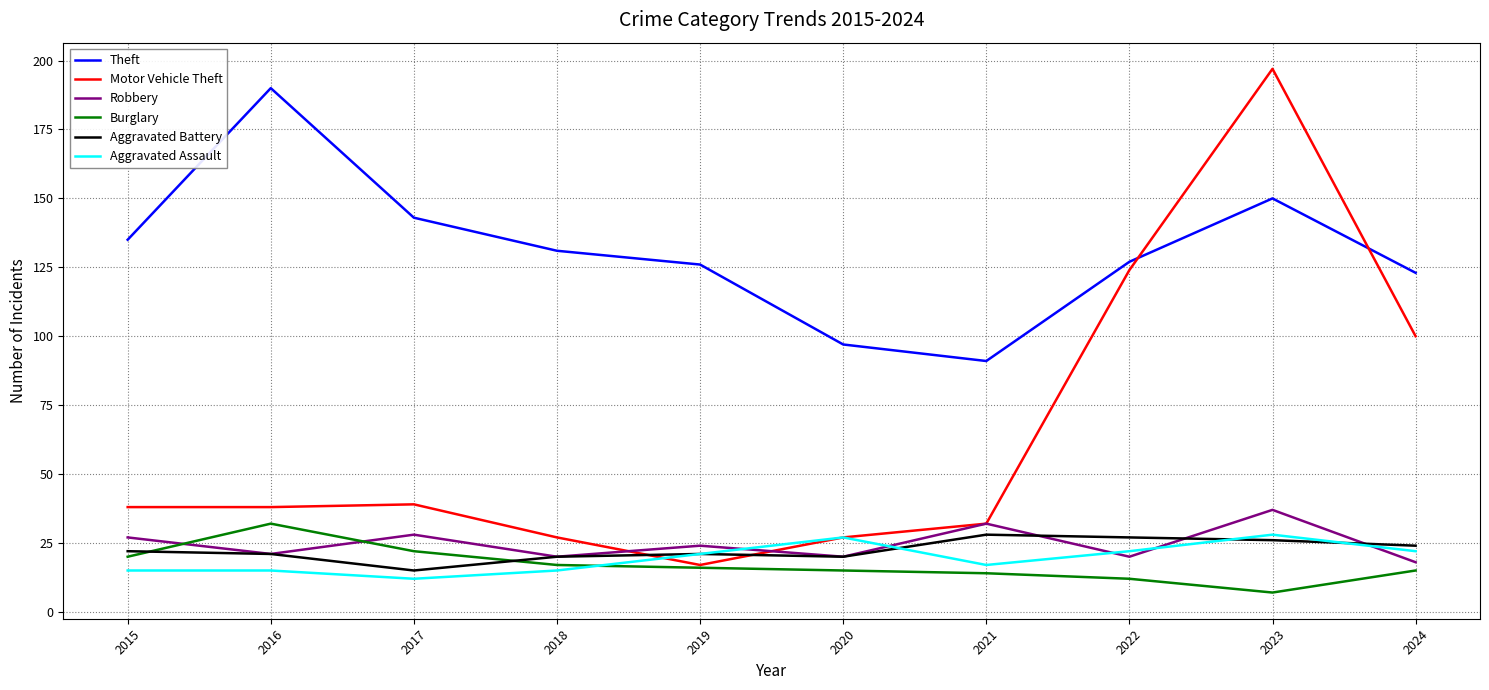

True or false: Motor Vehicle Theft and Robbery intersect in this chart.

True